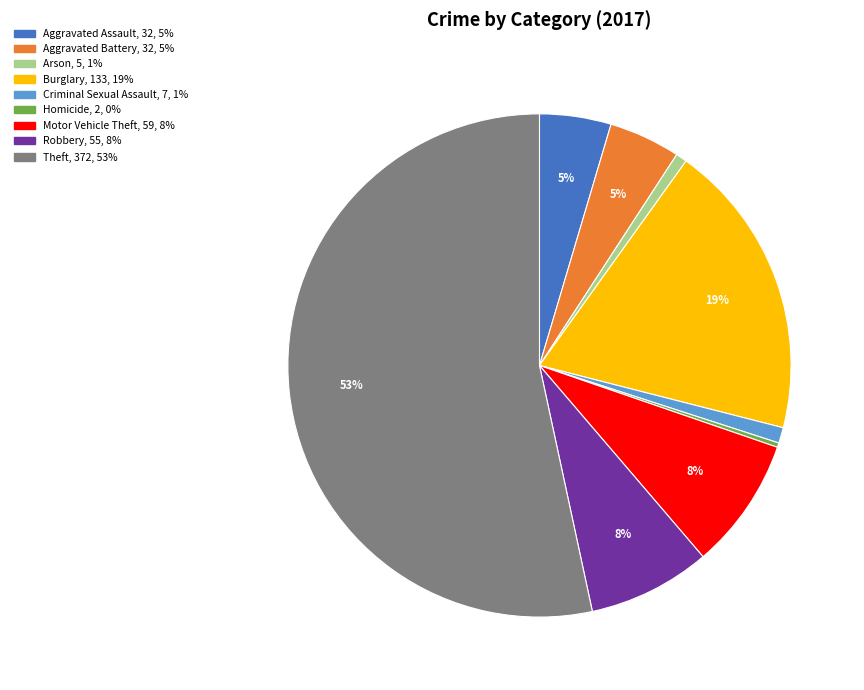

To the nearest percent, what portion does Robbery represent?

8%